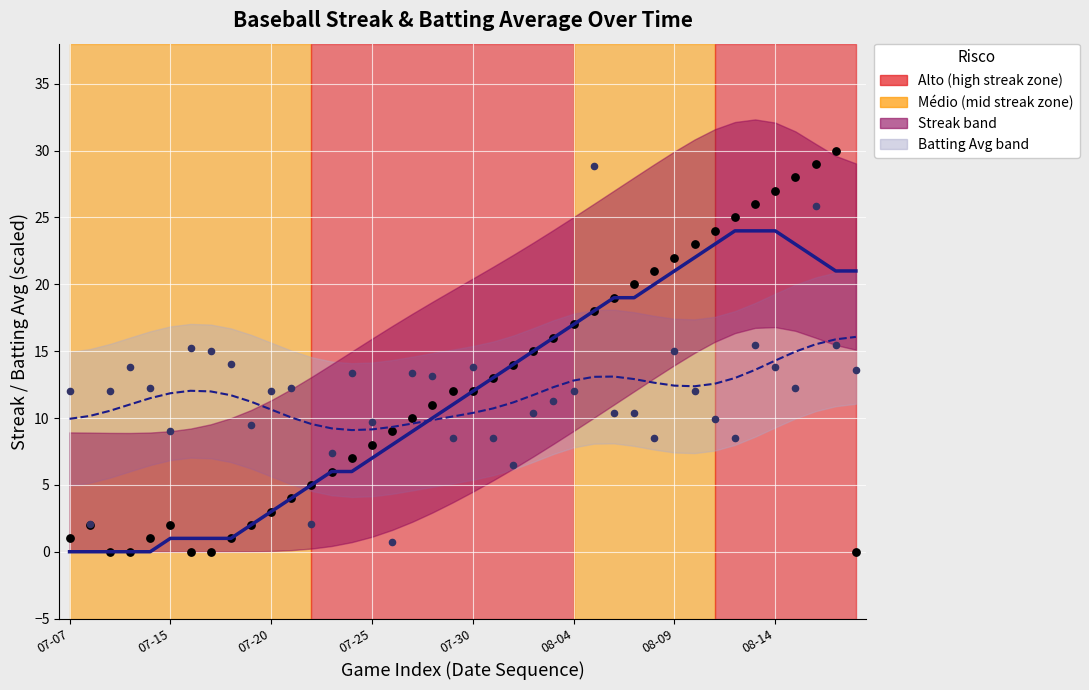

What is the total value across all series at 39?

50.7